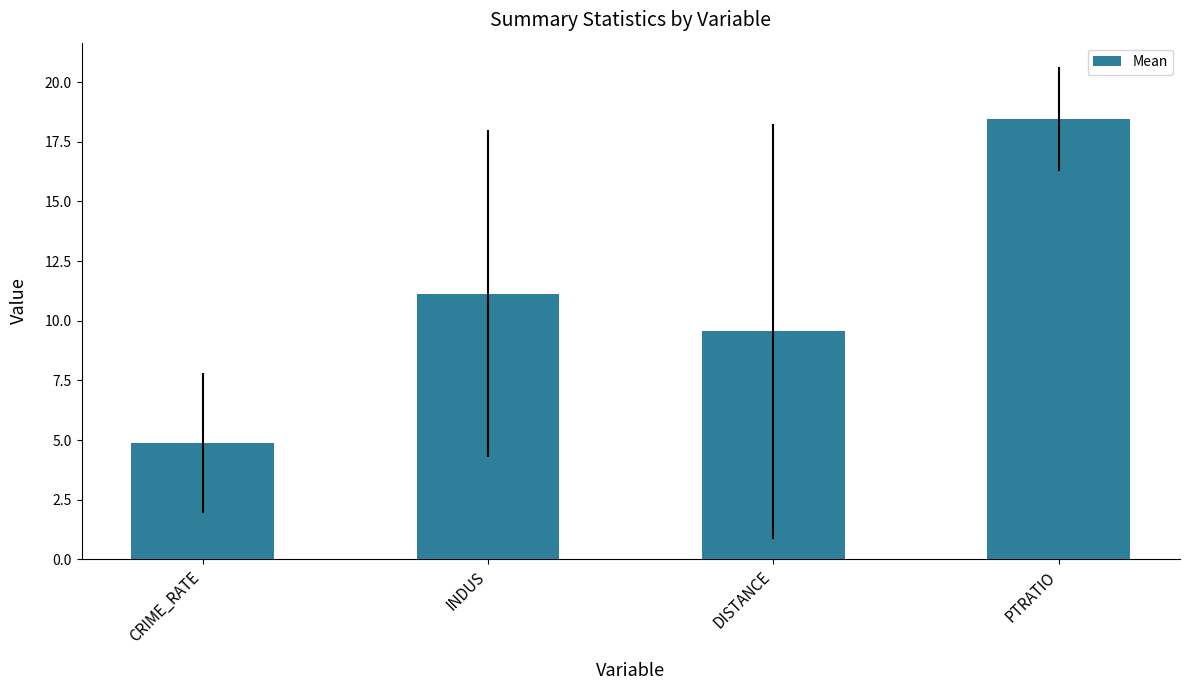

List the labels in order of value, largest first.

PTRATIO, INDUS, DISTANCE, CRIME_RATE